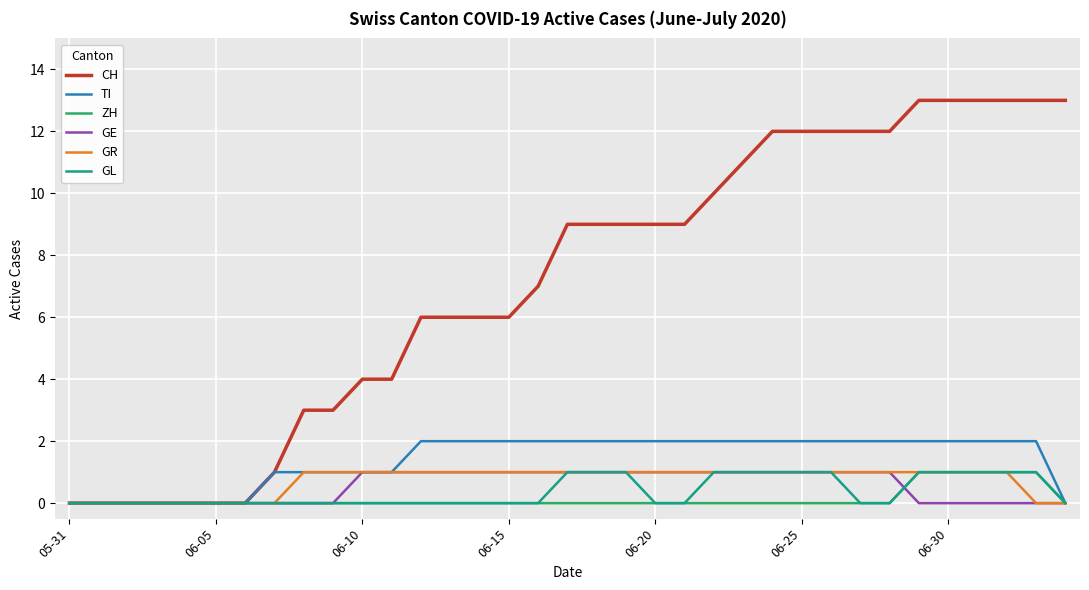

Which series has the largest range (max minus min)?

CH